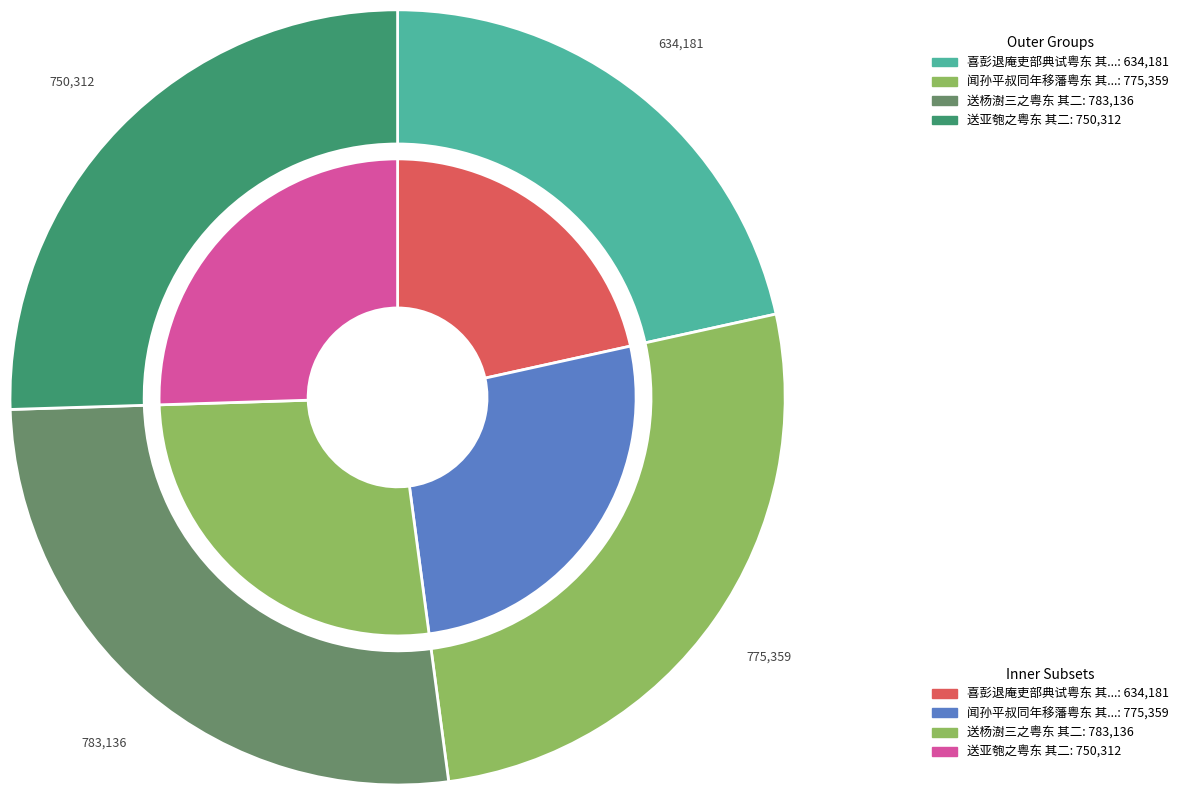

Which has a higher value, 送杨澍三之粤东 其二 or 送亚匏之粤东 其二?

送杨澍三之粤东 其二